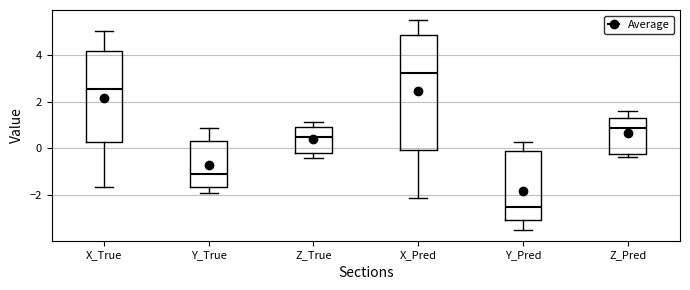

Reading left to right, read every box against the y-axis: the position of its median line, the range the box covers, and the ends of its whiskers. The values are not printed on the chart, so give them approximately, as read against the axis.

X_True: median 2.6, box 0.2 to 4.2, whiskers -1.6 to 5.0
Y_True: median -1.2, box -1.6 to 0.4, whiskers -2.0 to 0.8
Z_True: median 0.4, box -0.2 to 0.8, whiskers -0.4 to 1.2
X_Pred: median 3.2, box 0.0 to 4.8, whiskers -2.2 to 5.4
Y_Pred: median -2.6, box -3.0 to -0.2, whiskers -3.6 to 0.2
Z_Pred: median 0.8, box -0.2 to 1.4, whiskers -0.4 to 1.6